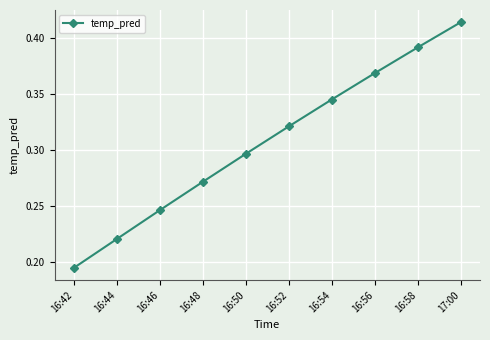

Which label corresponds to the largest value in the chart?

17:00